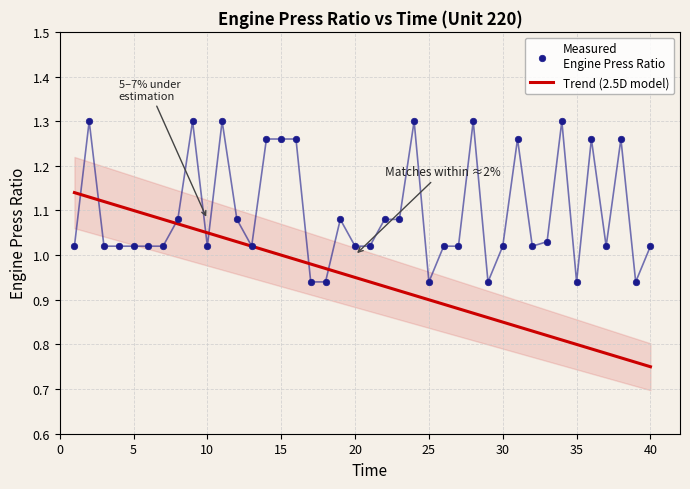

What are all the series names shown in the legend?

Trend (2.5D model), Measured
Engine Press Ratio